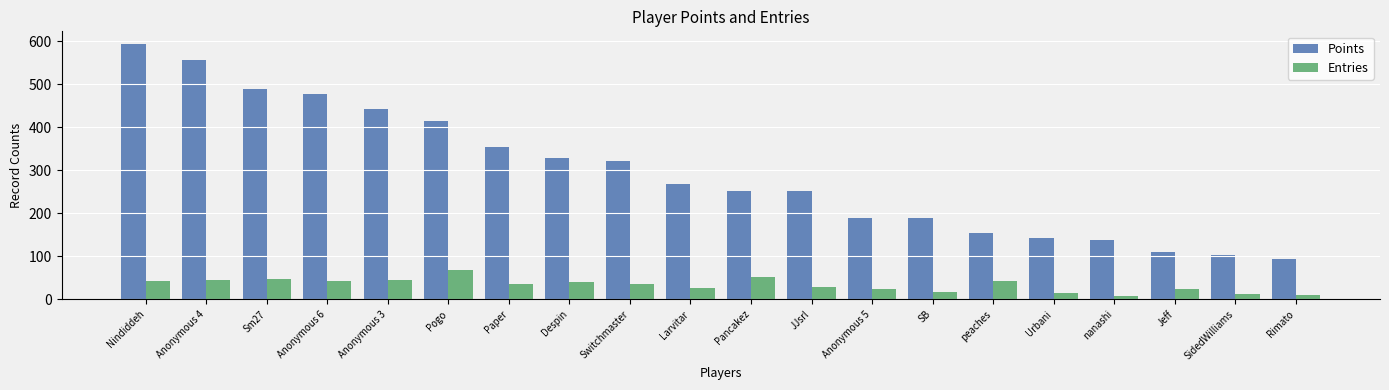

What position from the left is Switchmaster?

9